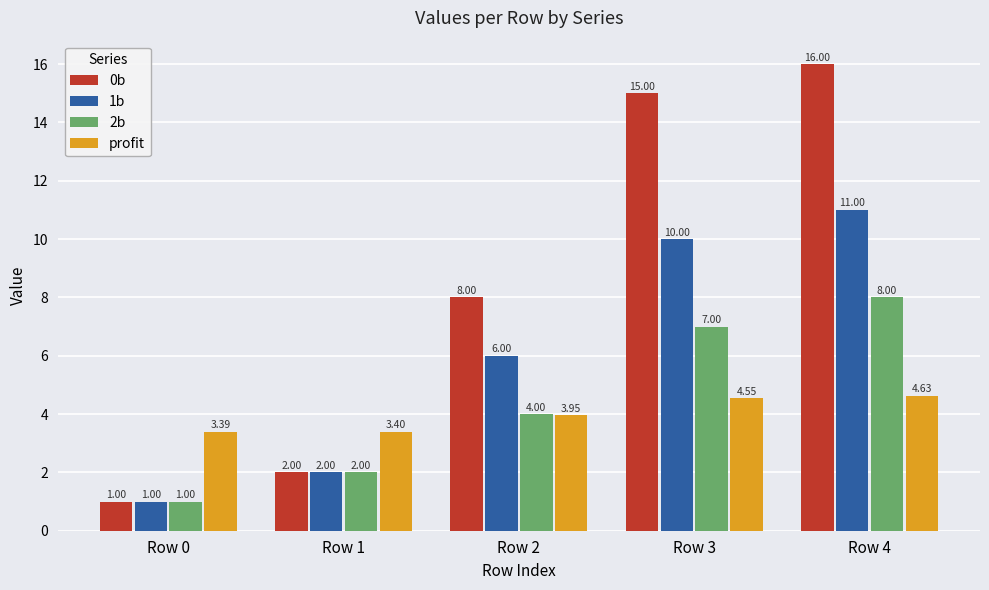

List the labels in order of 2b value, largest first.

Row 4, Row 3, Row 2, Row 1, Row 0